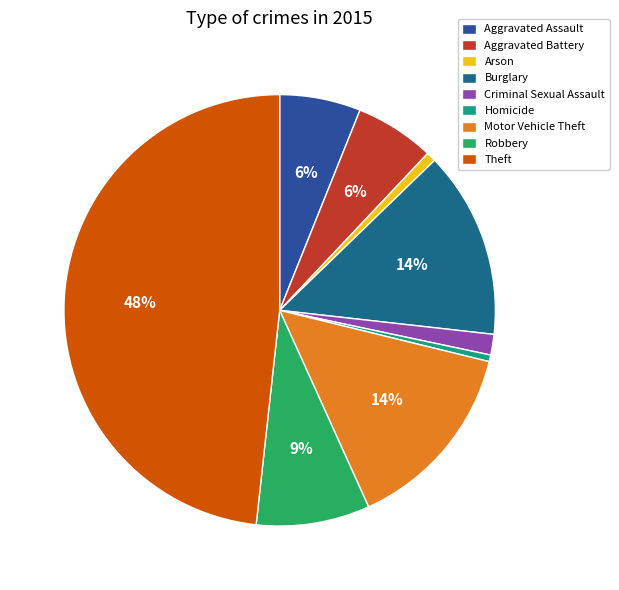

Which slice is the smallest?

Homicide